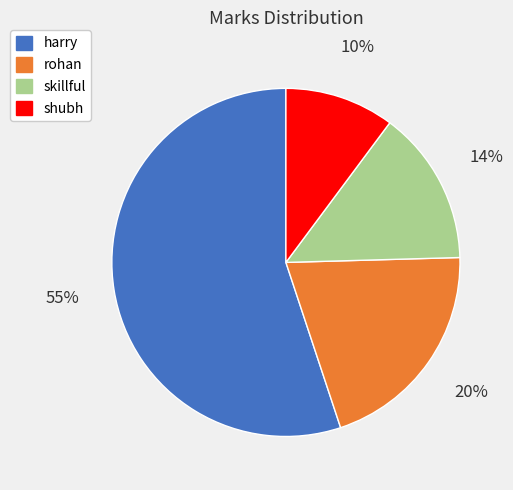

Rank the categories by value from lowest to highest.

shubh, skillful, rohan, harry